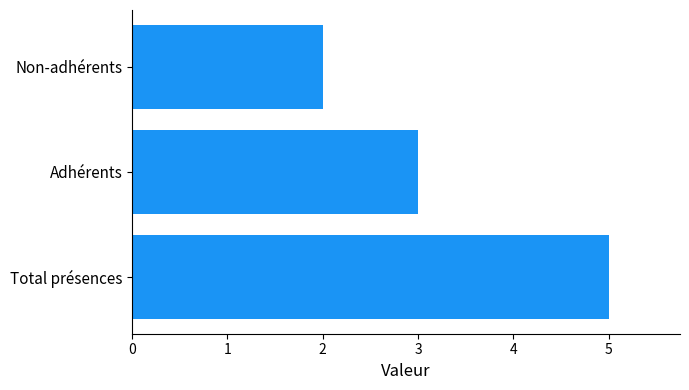

Reading bottom to top, what are all the values shown in this chart?

Total présences=5	Adhérents=3	Non-adhérents=2